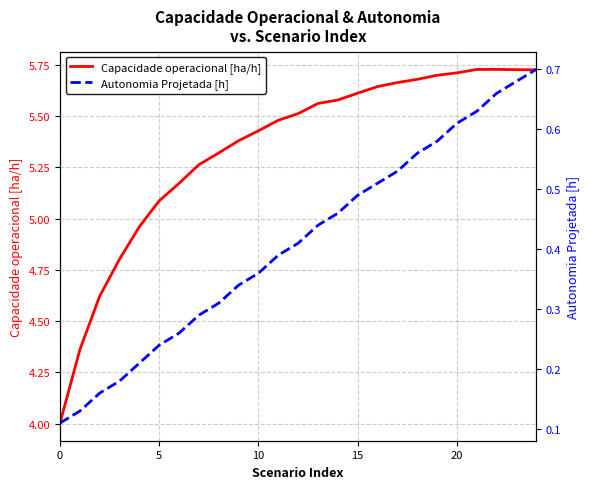

Which series has the largest range (max minus min)?

Capacidade operacional [ha/h]